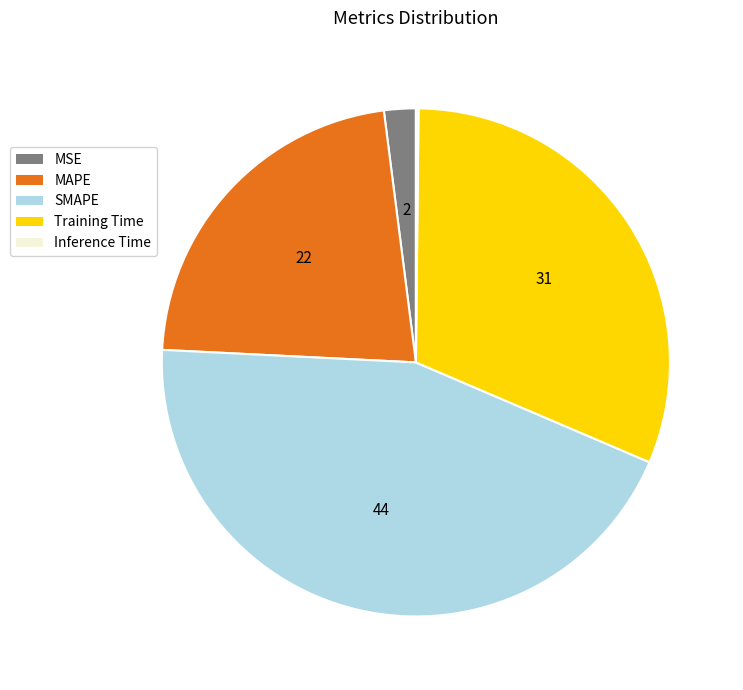

Is it true that SMAPE is 30% of the pie?

False